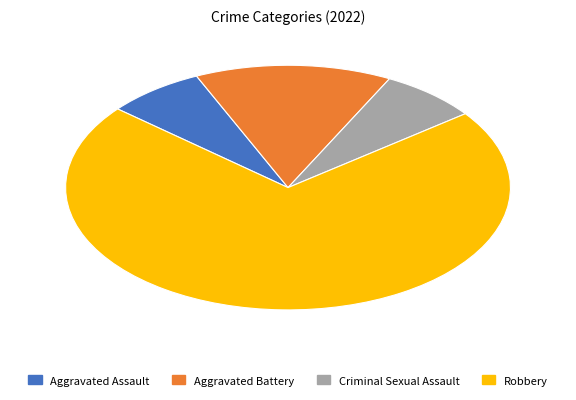

Is the sum of Aggravated Assault and Robbery greater than half?

Yes